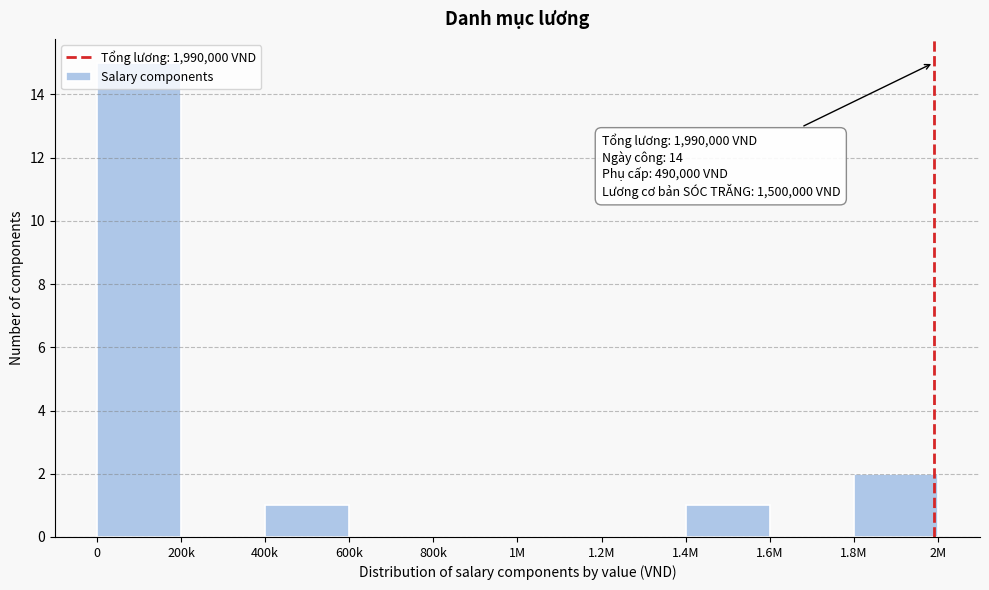

Which has a higher value, 600k or 1.8M?

1.8M